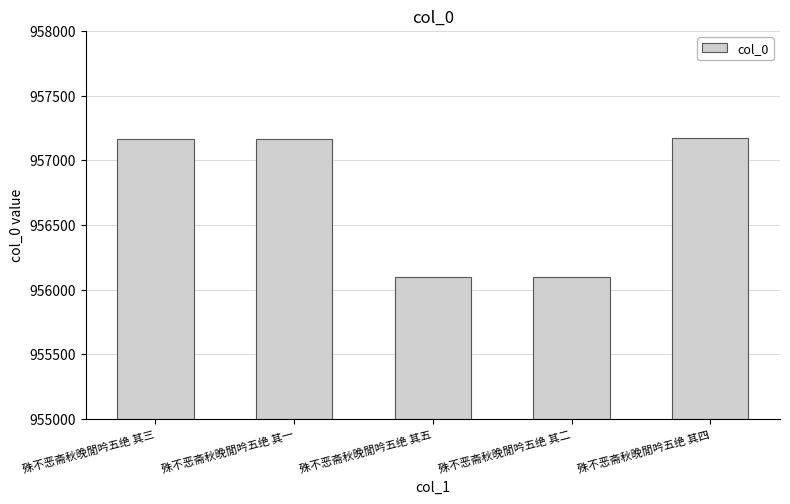

What is the ratio of the value at 殊不恶斋秋晚閒吟五绝 其三 to the value at 殊不恶斋秋晚閒吟五绝 其四?

1.0